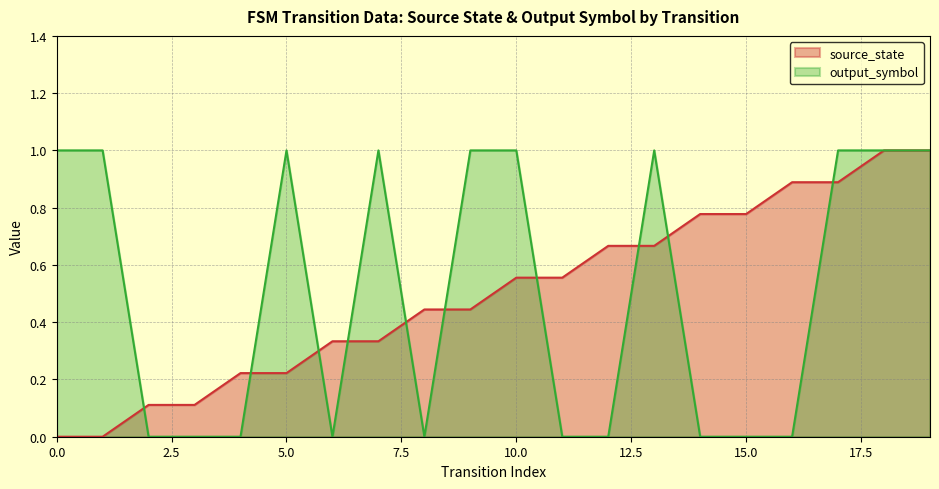

Which series ends up on top after the final intersection of output_symbol and source_state?

output_symbol